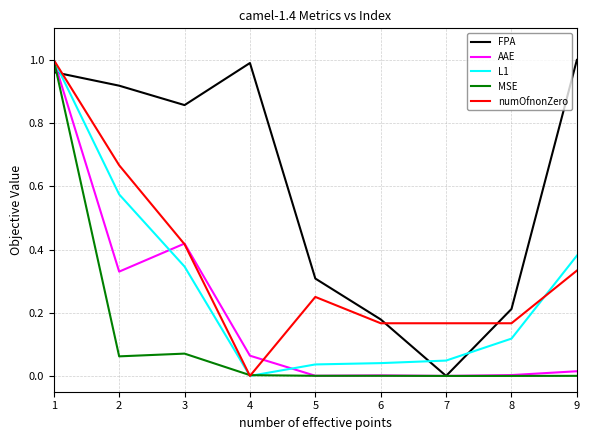

Which series changed the most between 5 and 6?

FPA